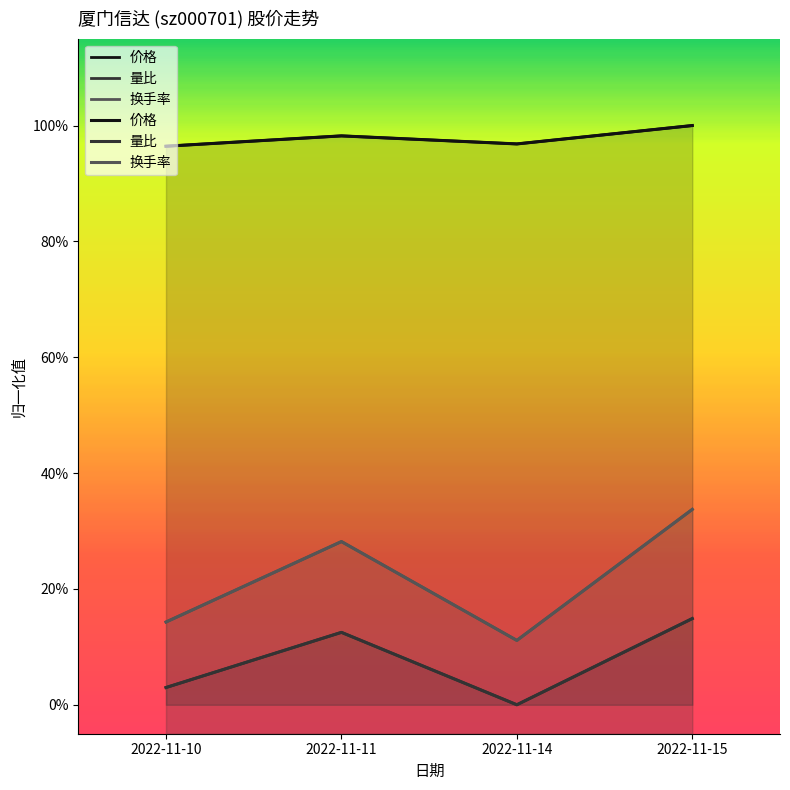

The 价格 series shows 0.4 at 2022-11-15. True or false?

False